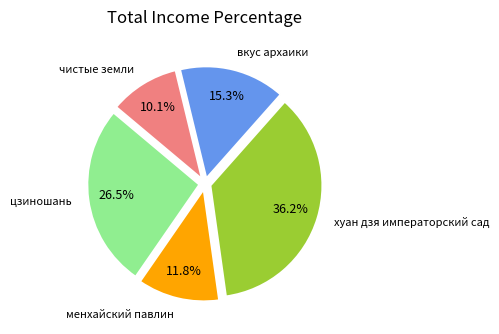

To the nearest percent, what portion does чистые земли represent?

10%